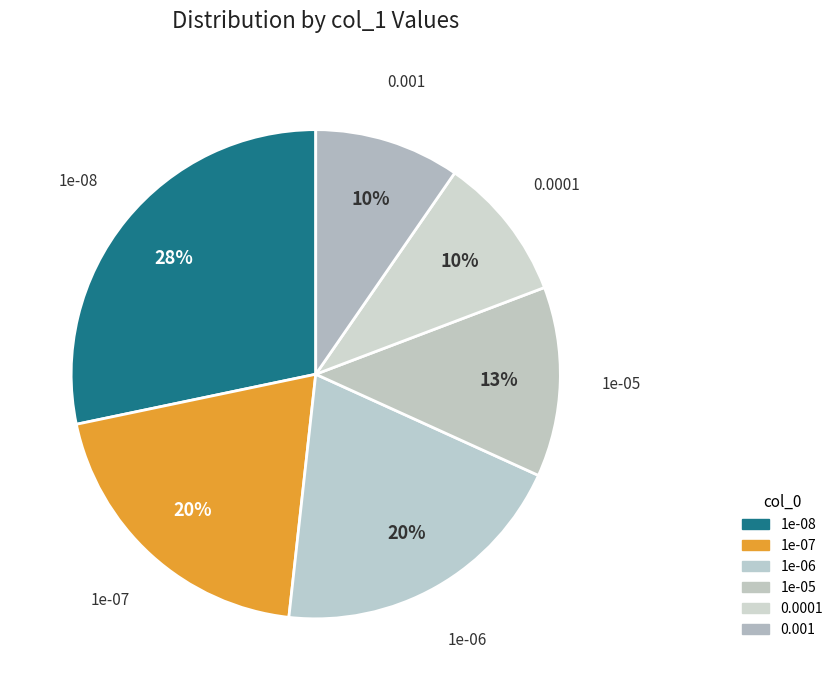

Is the sum of 1e-06 and 1e-05 greater than half?

No